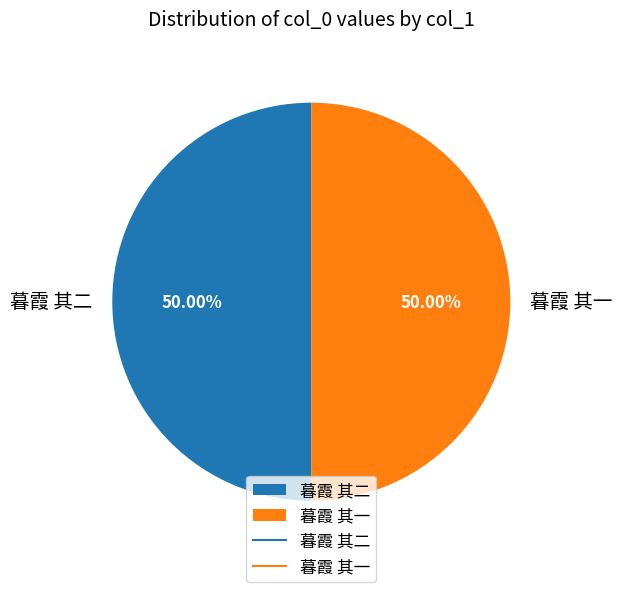

How many segments does this pie chart have?

2